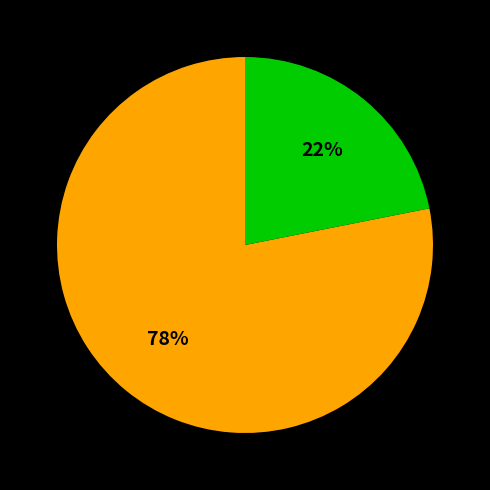

To the nearest percent, what is the average slice percentage?

50%